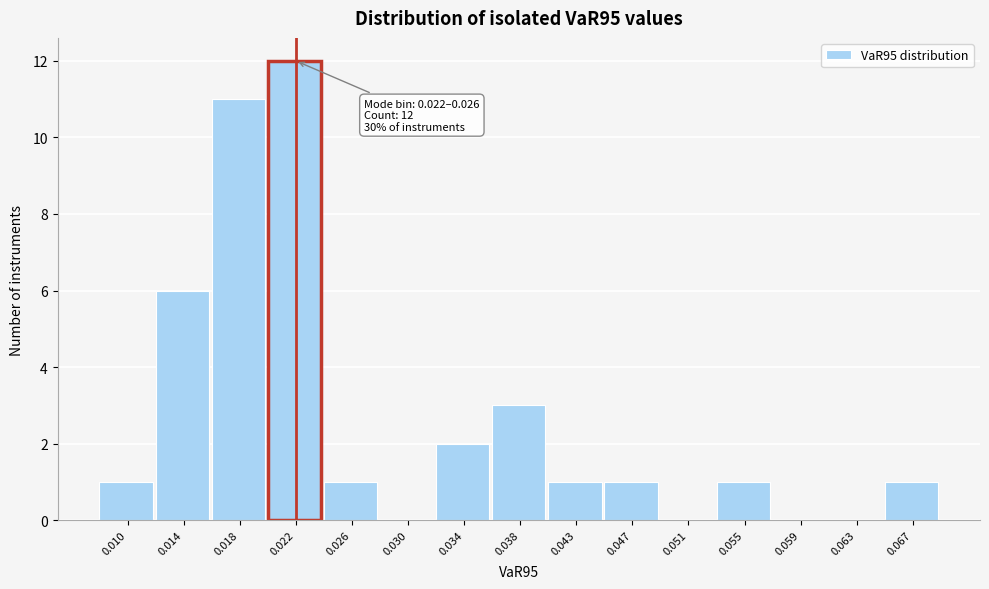

Reading left to right, list all the values displayed in this chart.

0.010=1	0.014=6	0.018=11	0.022=12	0.026=1	0.030=0	0.034=2	0.038=3	0.043=1	0.047=1	0.051=0	0.055=1	0.059=0	0.063=0	0.067=1